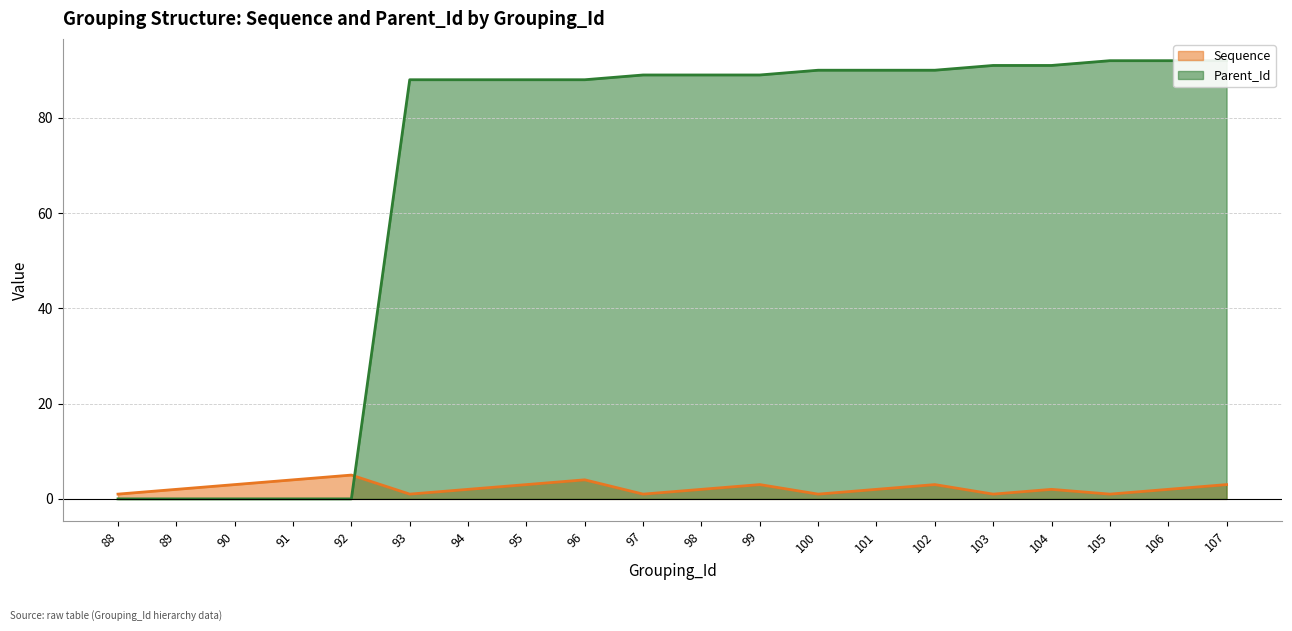

What is the difference between the maximum and minimum values in the Parent_Id series?

92